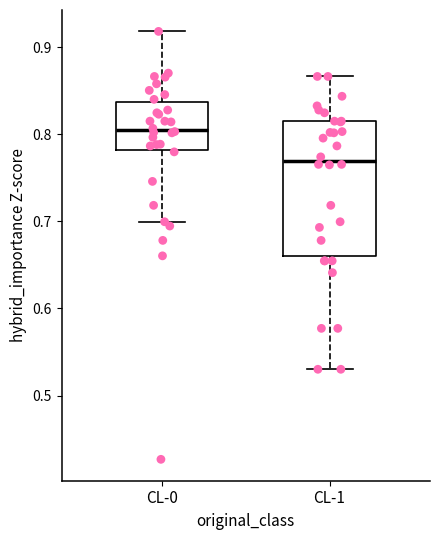

Where is the lower edge of the box for CL-1 on the y-axis? The values are not printed on the chart, so give them approximately, as read against the axis.

0.66